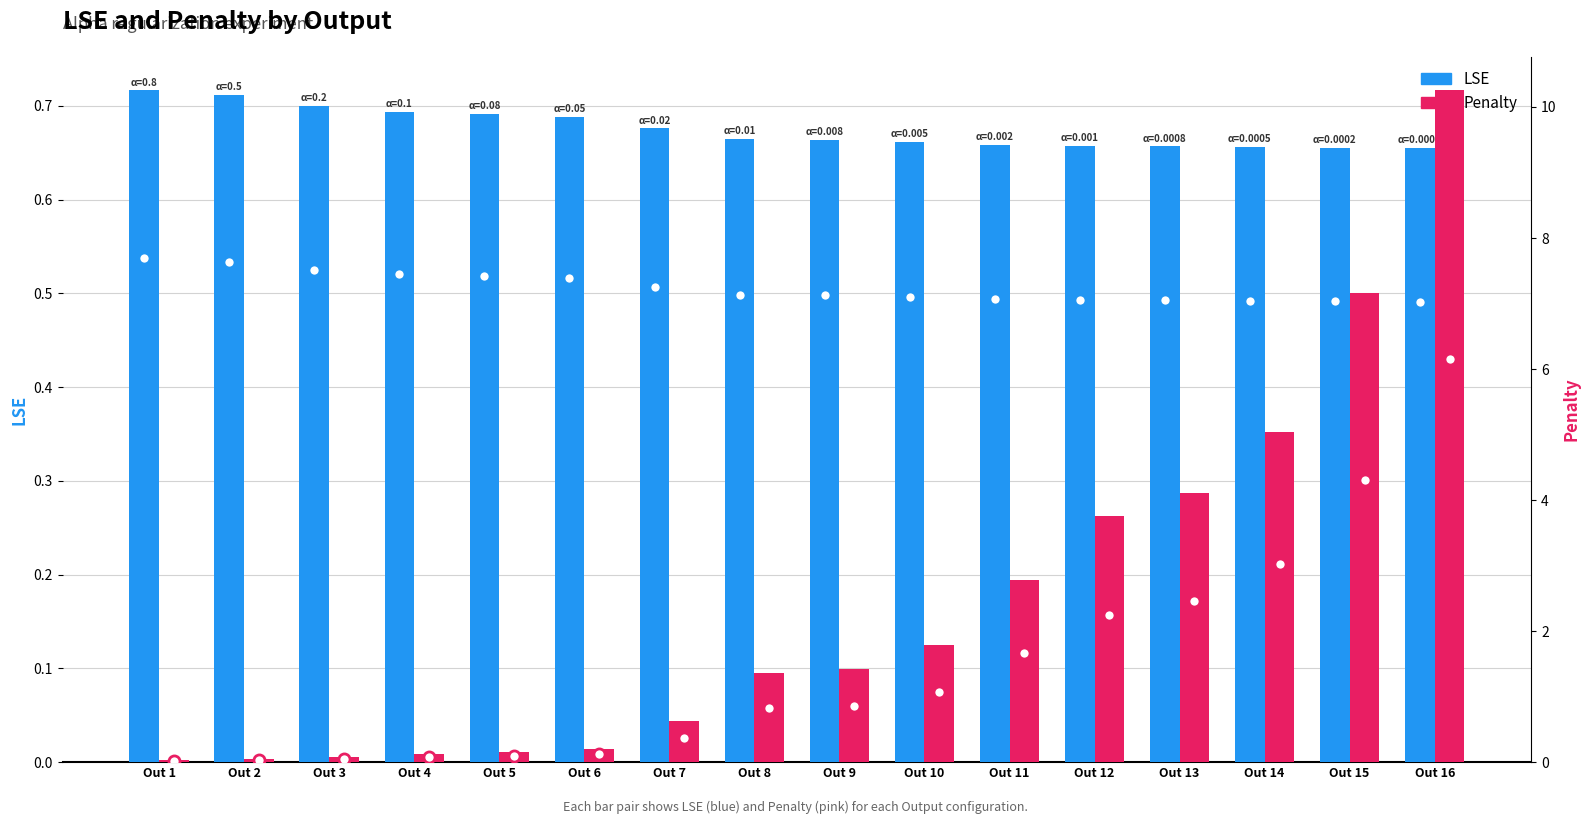

Reading left to right, what are all the values shown in this chart?

LSE: 0.7	0.7	0.7	0.7	0.7	0.7	0.7	0.7	0.7	0.7	0.7	0.7	0.7	0.7	0.7	0.7
Penalty: 0.0	0.0	0.1	0.1	0.2	0.2	0.6	1.4	1.4	1.8	2.8	3.8	4.1	5.0	7.2	10.3